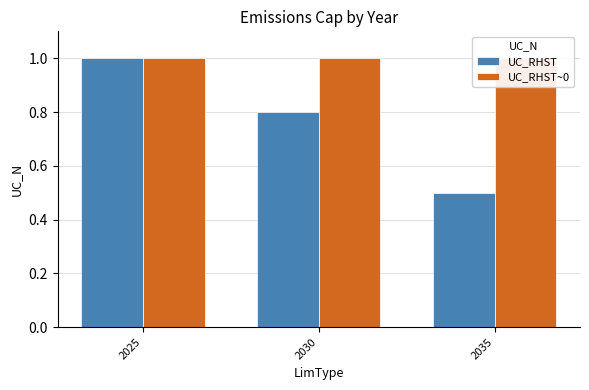

How many bars are there in total?

6